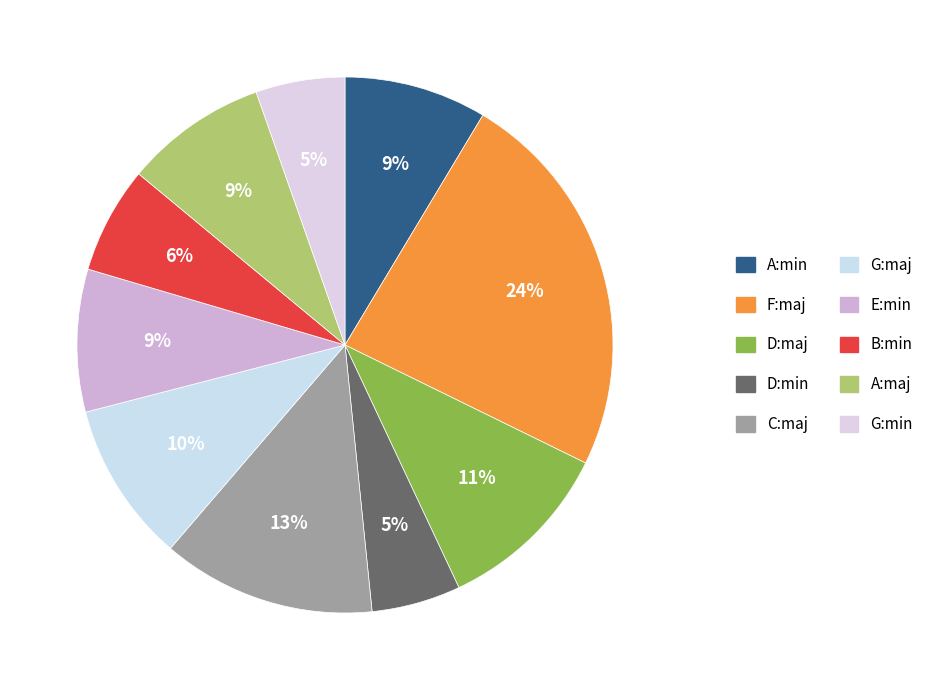

How many segments does this pie chart have?

10